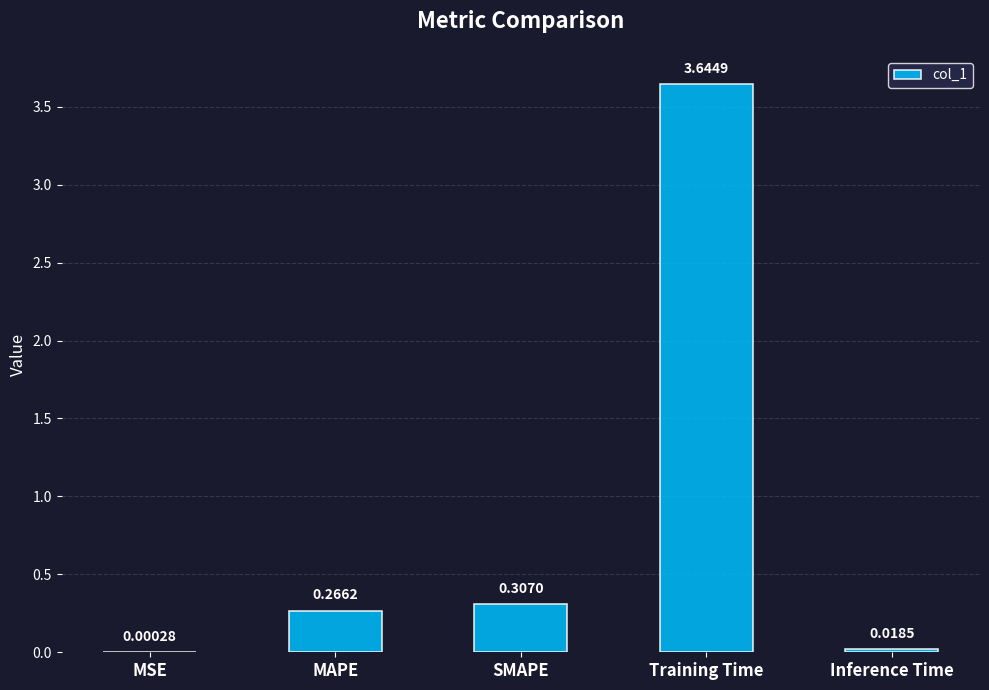

What is the change in value from SMAPE to Training Time?

+3.3